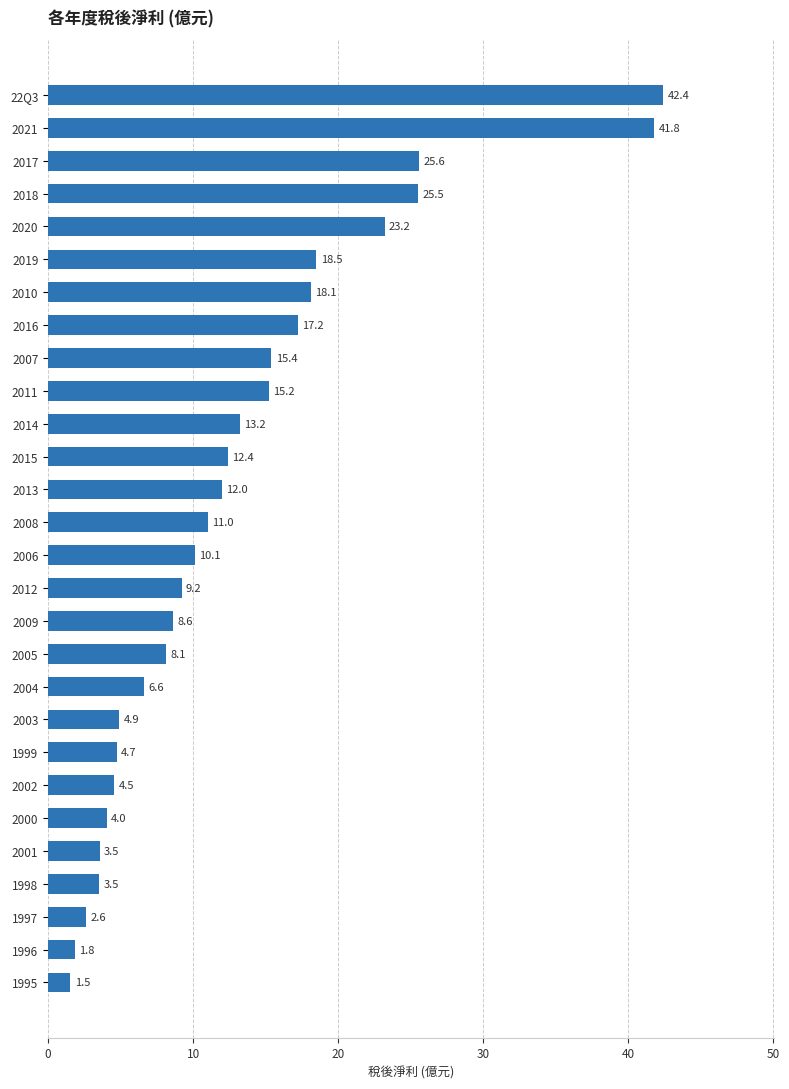

What is the difference between the maximum and minimum values?

40.9